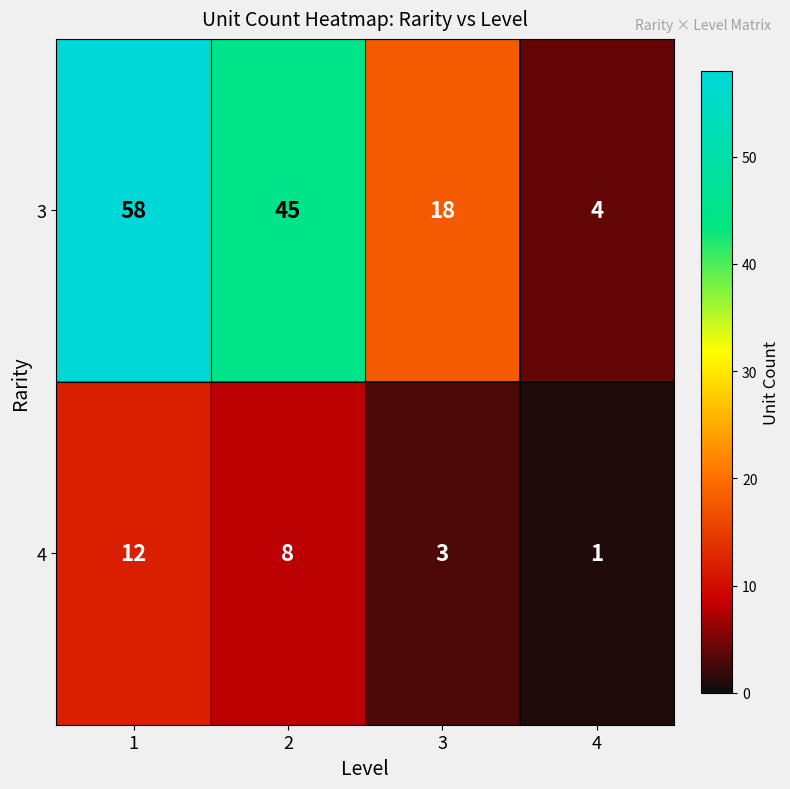

Reading left to right, list all the values displayed in this chart.

3: 1=58	2=45	3=18	4=4
4: 1=12	2=8	3=3	4=1